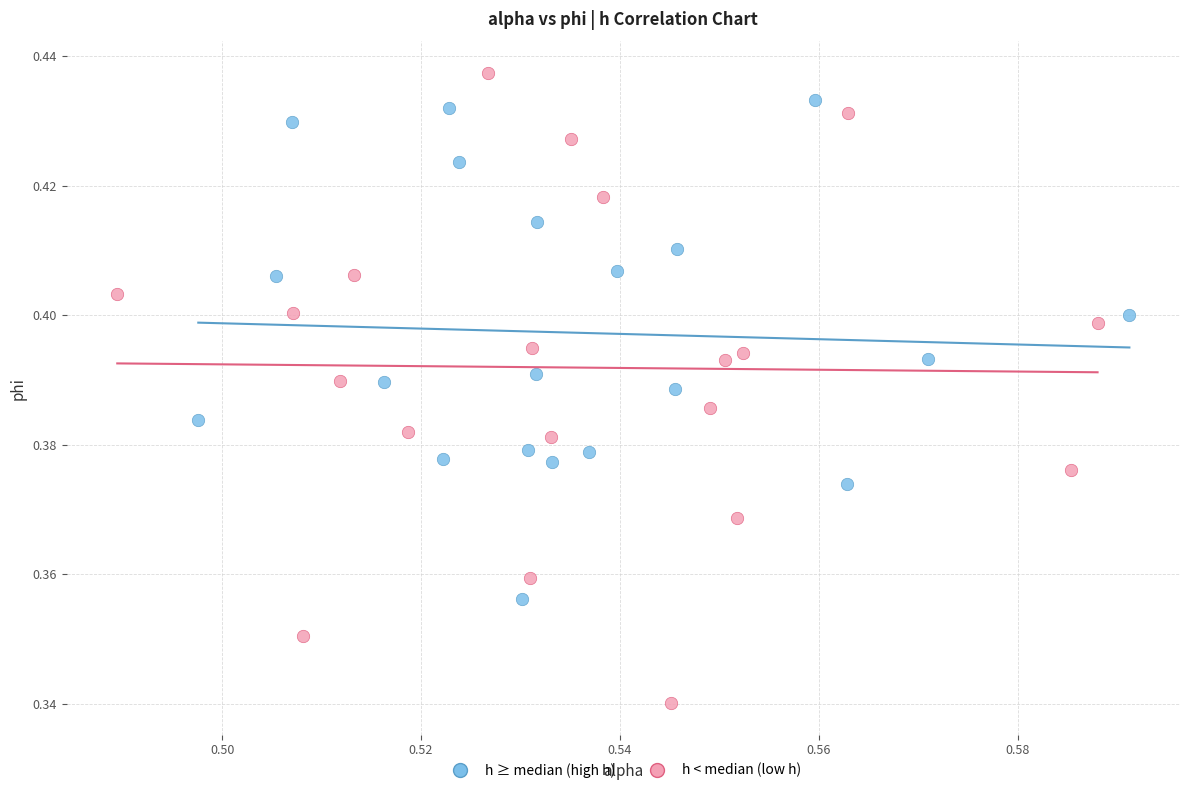

Which series contains the lowest Y value?

h < median (low h)